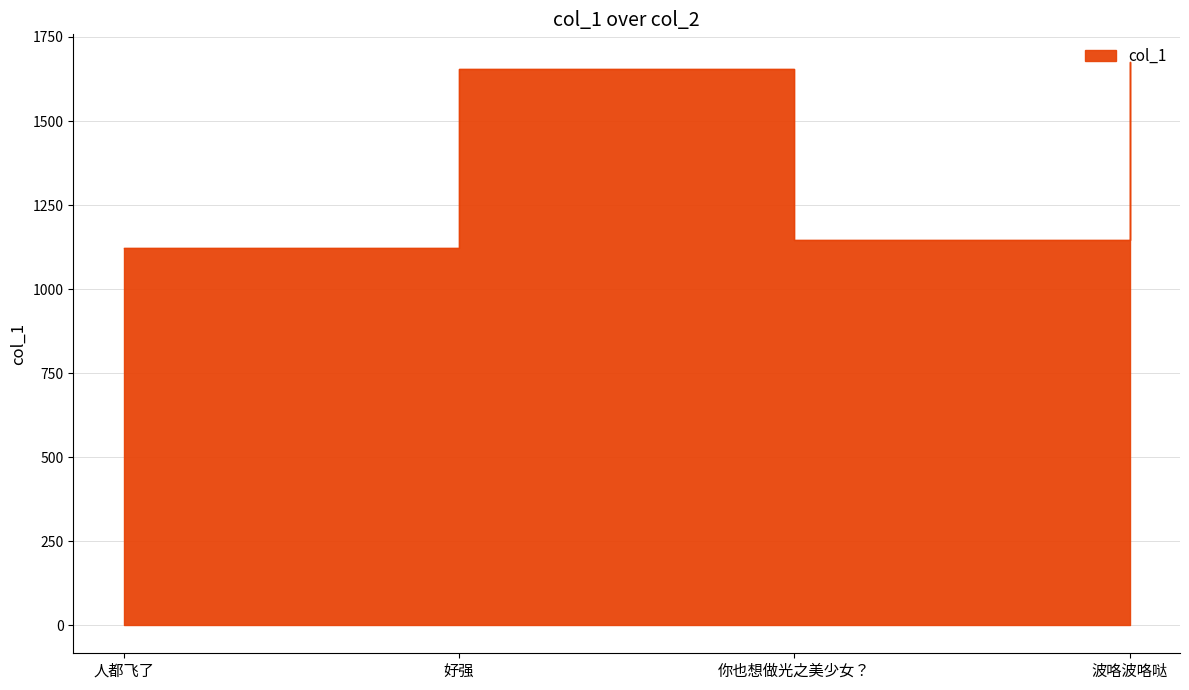

What is the label of the 4th point from the left?

波咯波咯哒